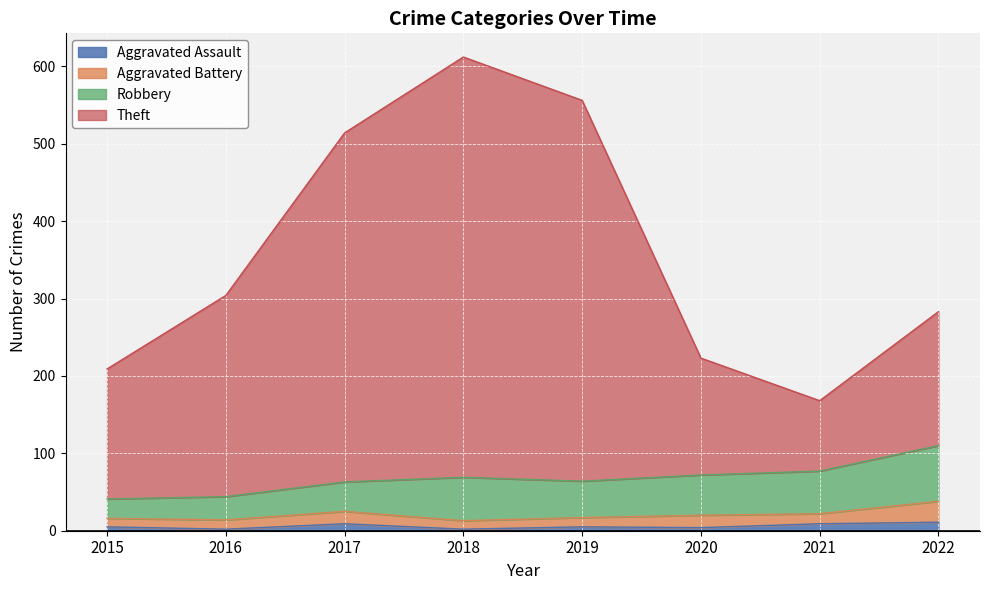

Where does the Theft series first go above 304?

2017